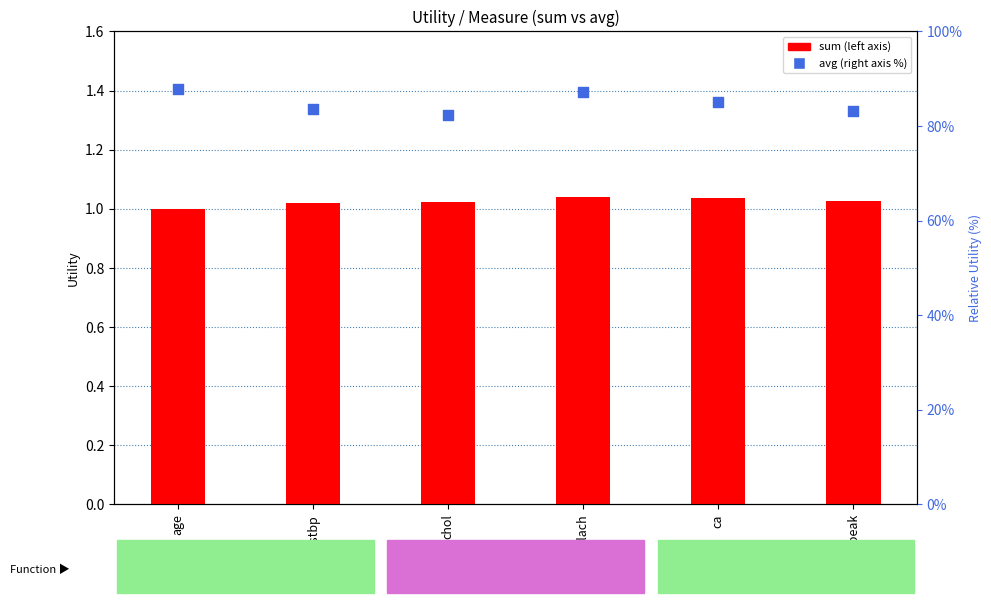

What is the total value across all series at chol?

83.3